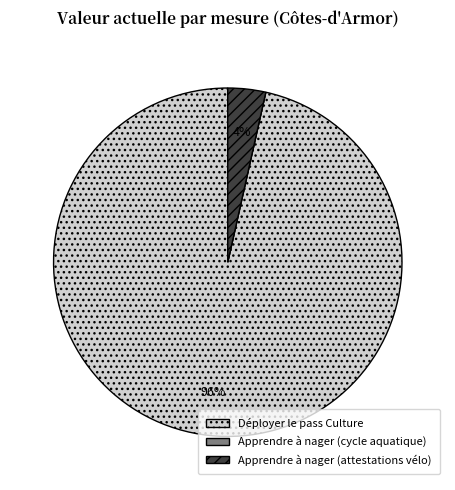

To the nearest percent, what is the difference between the largest and smallest slice percentages?

96%